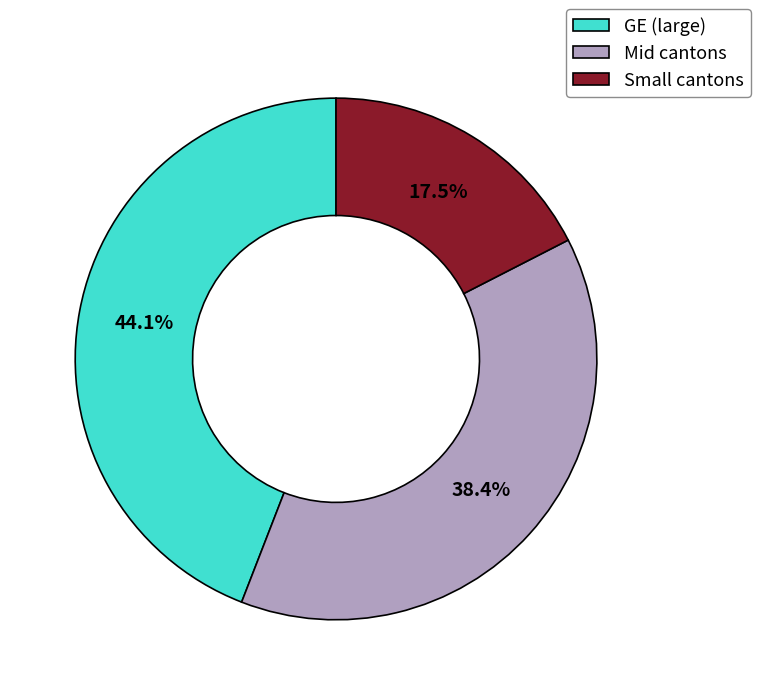

How many slices are in this pie chart?

3